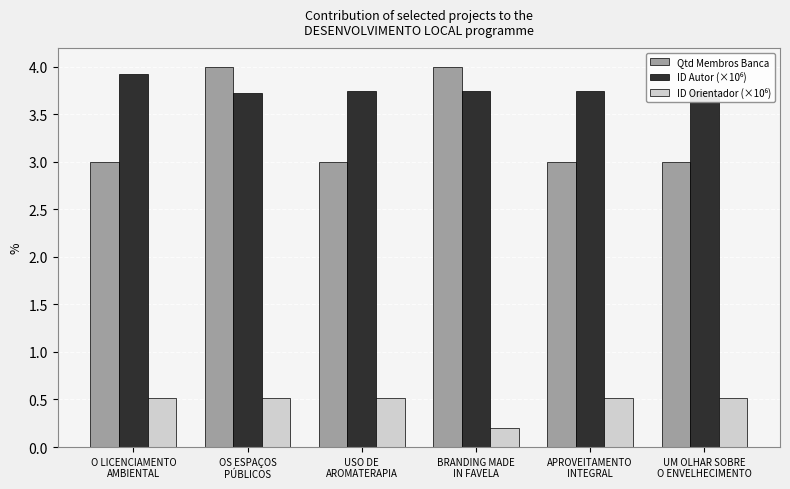

Which series has the largest range (max minus min)?

Qtd Membros Banca